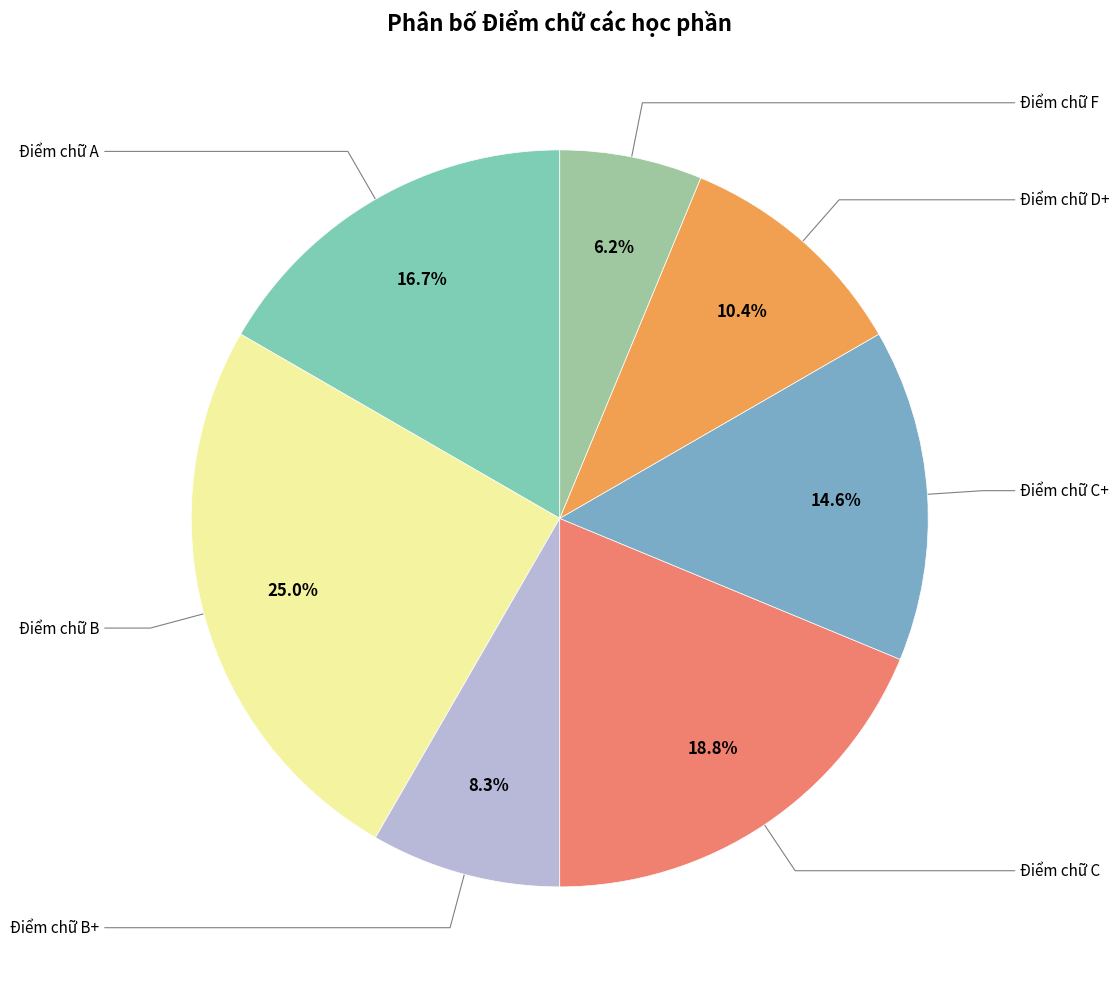

Count the number of slices in the pie.

7